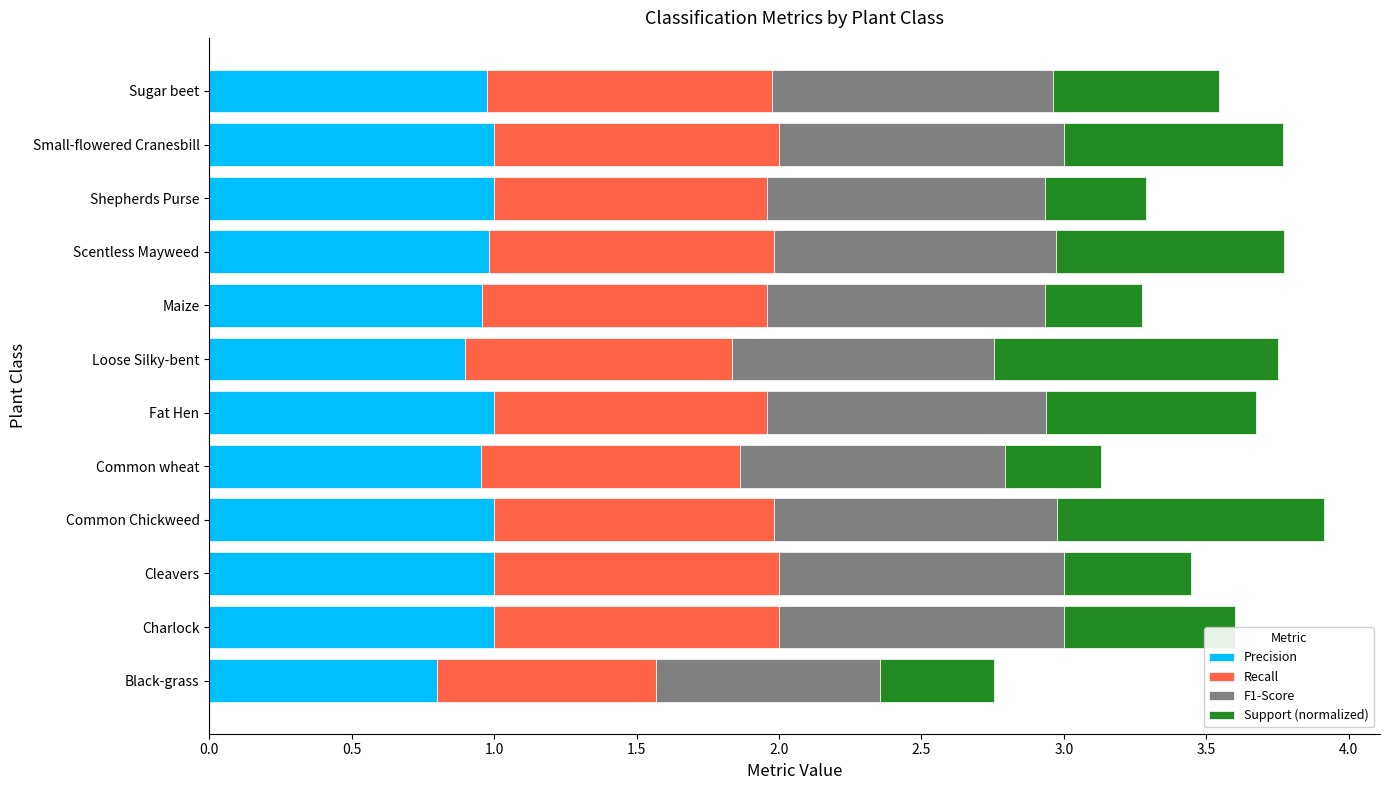

How many series are shown in this chart?

4